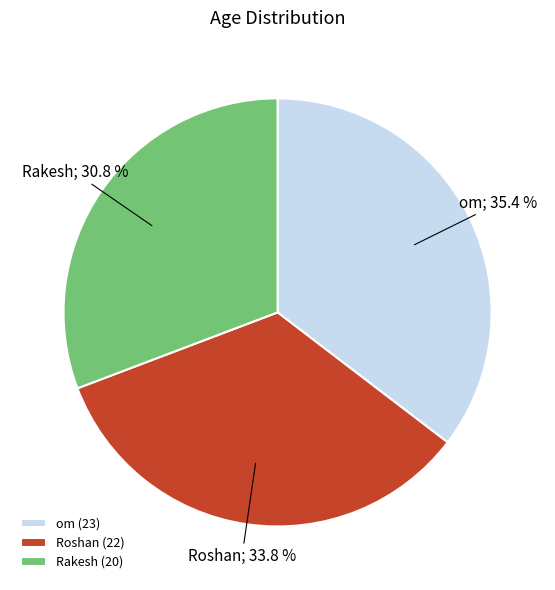

Is Rakesh the majority of the pie?

No